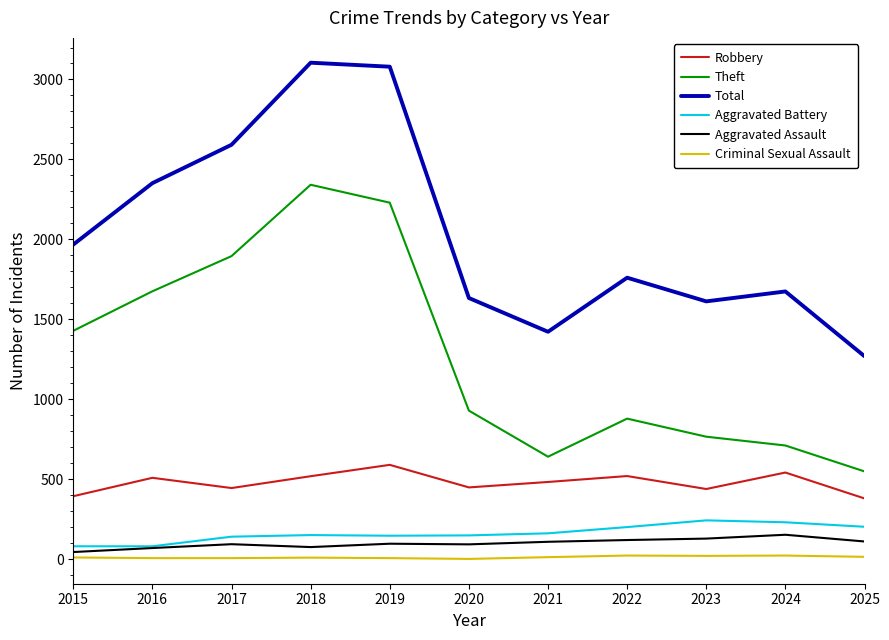

What is the greatest value displayed?

3105